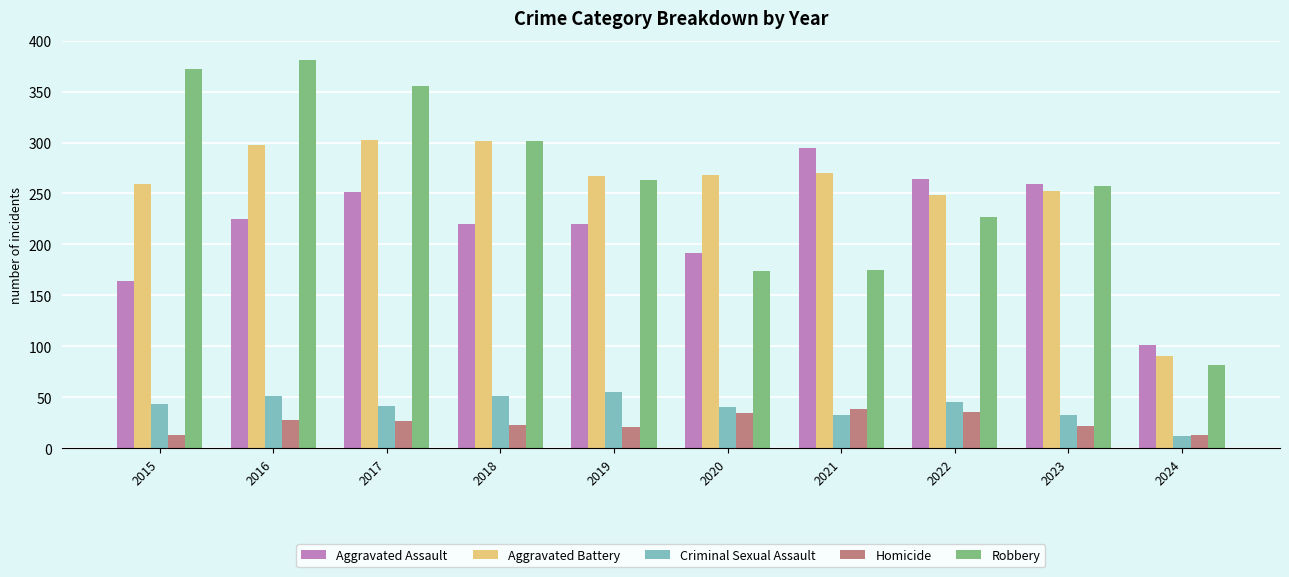

What is the difference between the Robbery values at 2024 and 2020?

92